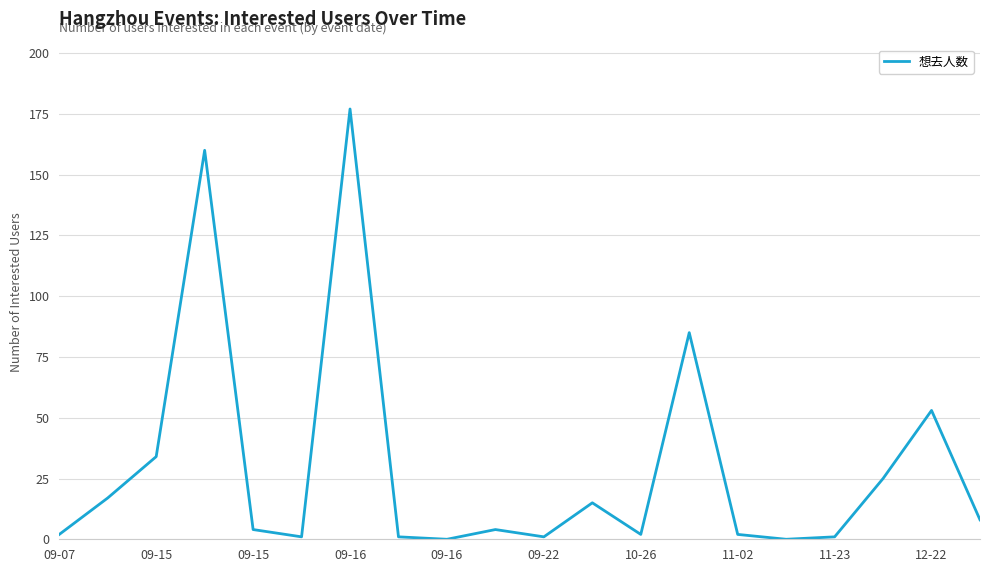

What is the difference between the maximum and minimum values?

177